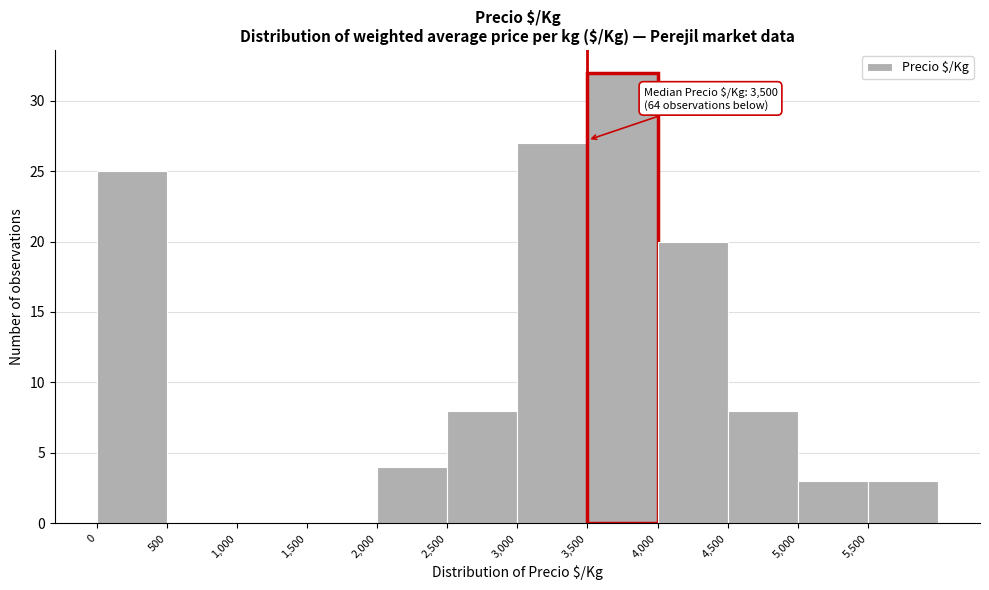

Over which range of the x-axis is the bar tallest?

3500 to 4000